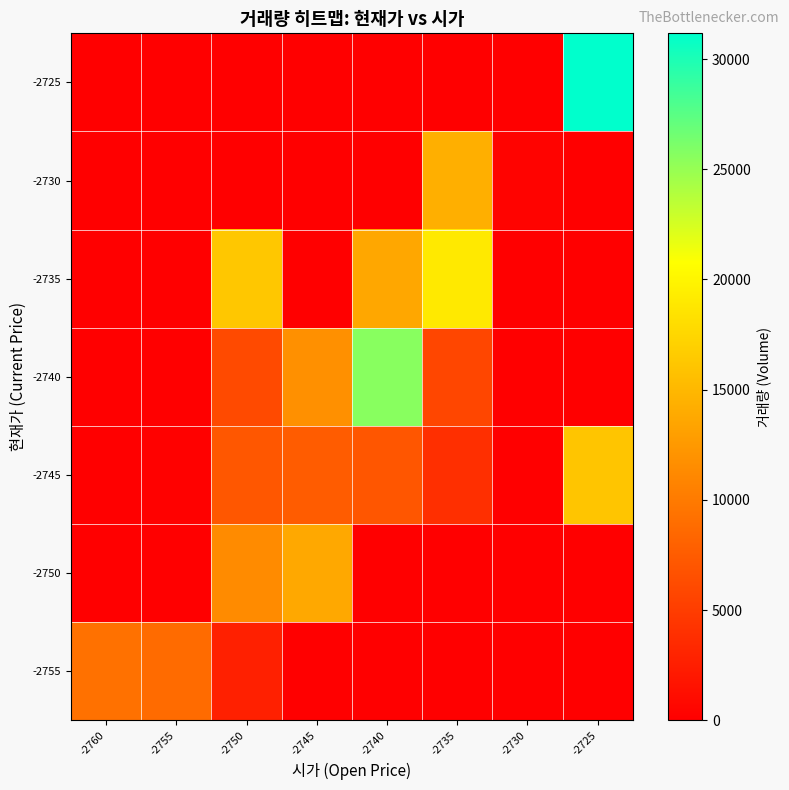

How many distinct data groups are displayed?

7